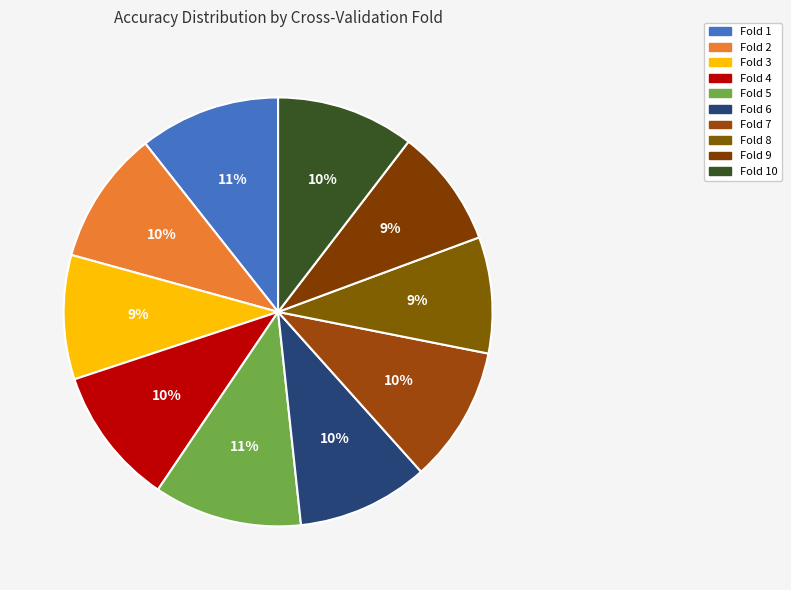

The Fold 6 slice represents 10% of the pie. True or false?

True